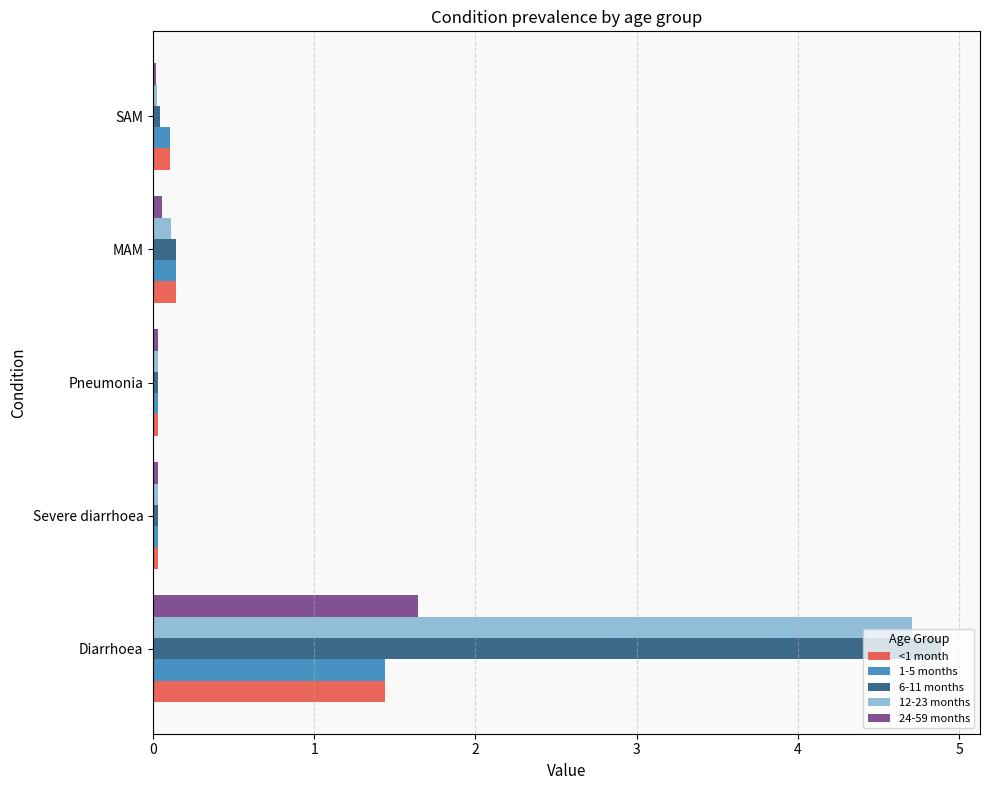

Count the number of categories in the chart.

5